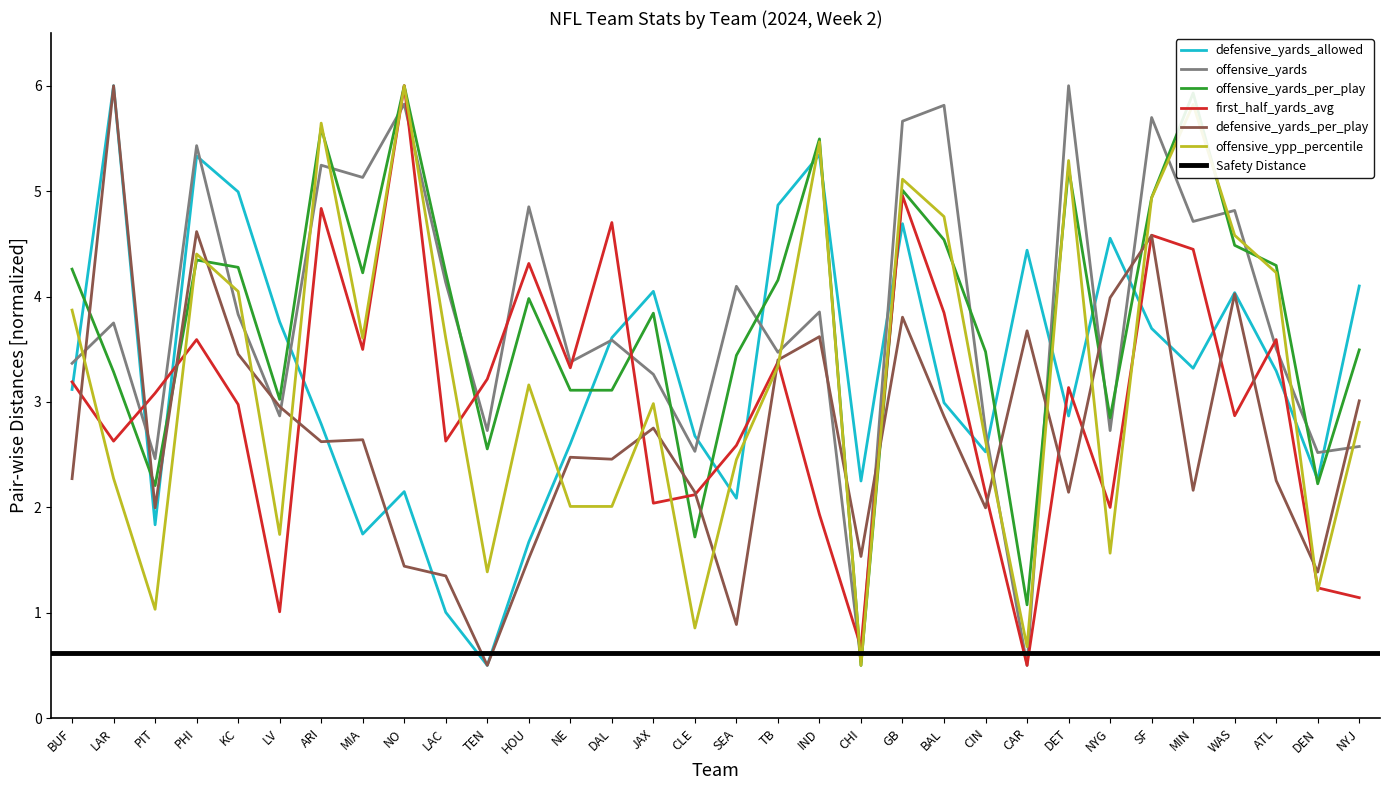

In offensive_yards_per_play, how many points are higher than both neighbors (excluding endpoints)?

9